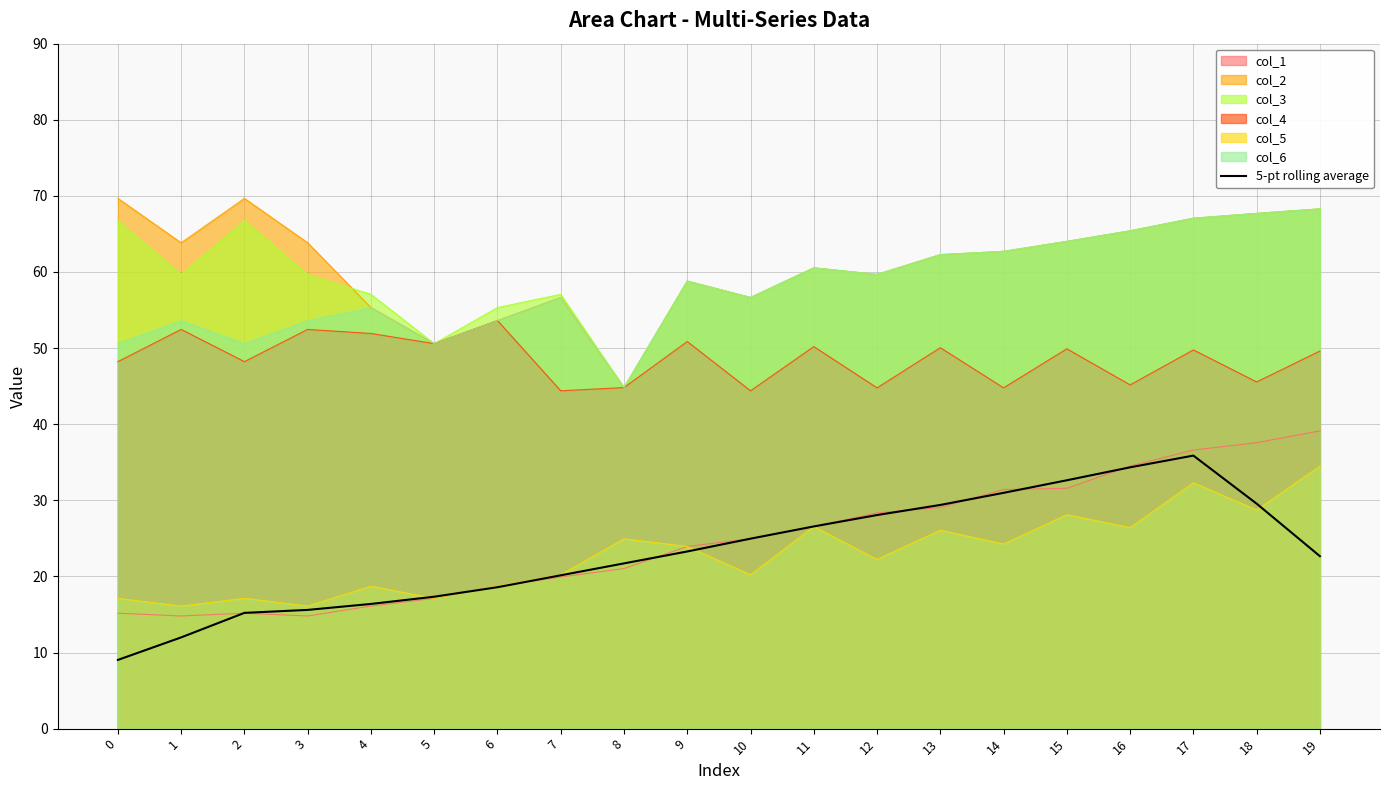

How many lines are shown in the chart?

7